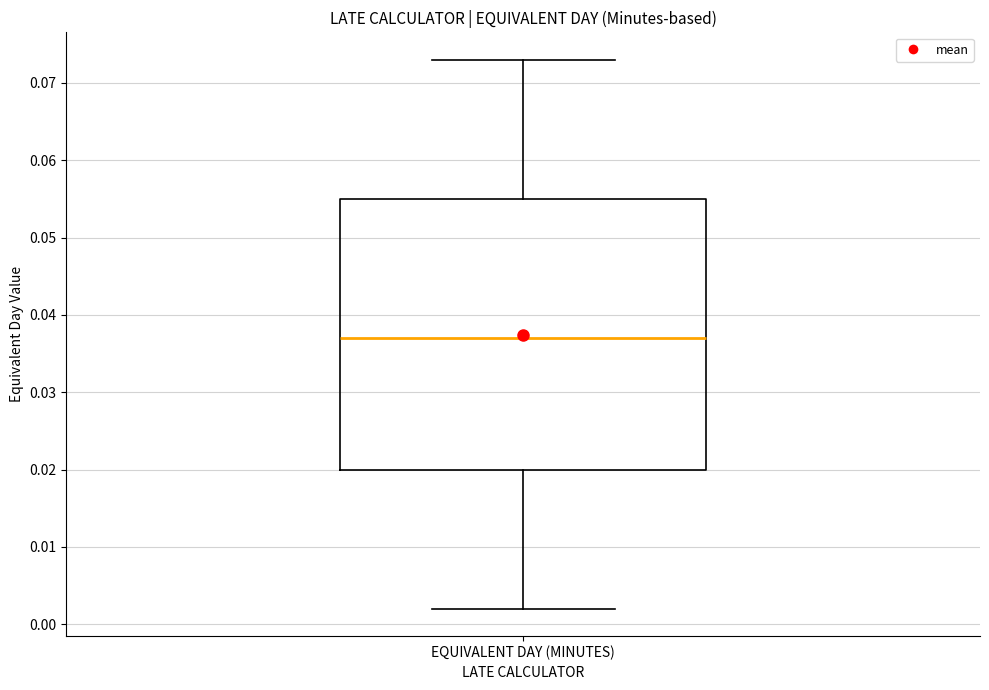

Transcribe this box plot: give where the median line is, the range the box spans, and where the two whiskers end, as read against the y-axis. The values are not printed on the chart, so give them approximately, as read against the axis.

median 0.037, box 0.020 to 0.055, whiskers 0.002 to 0.073